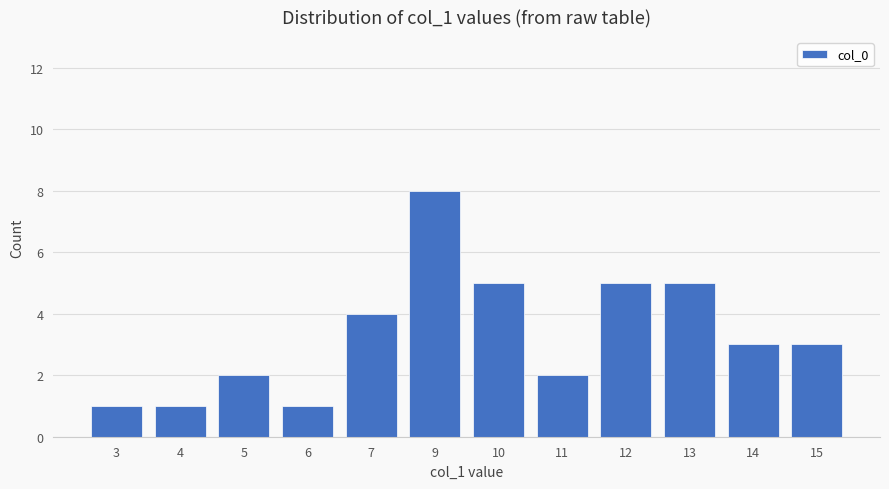

Which has a higher value, 10 or 4?

10